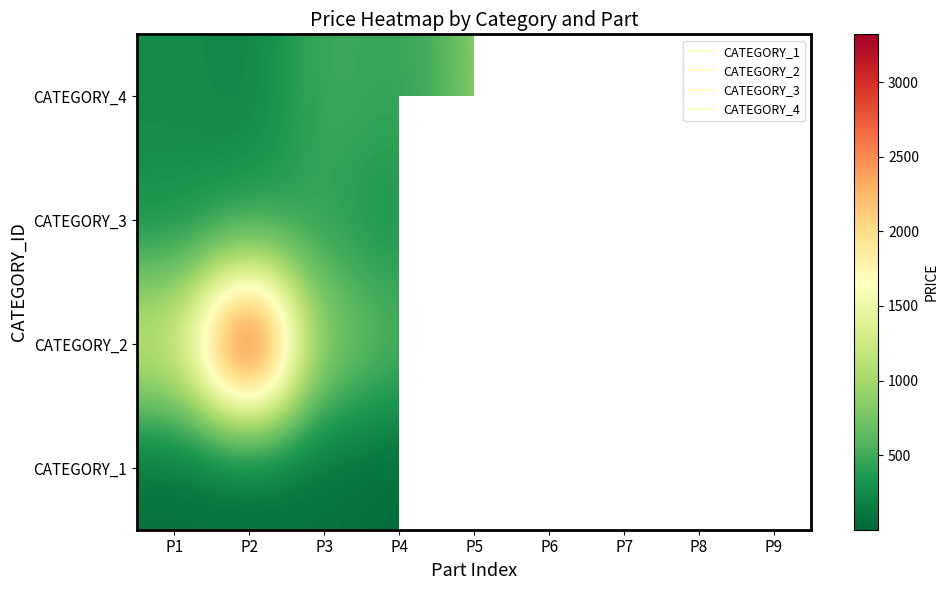

How many categories are shown in the chart?

9